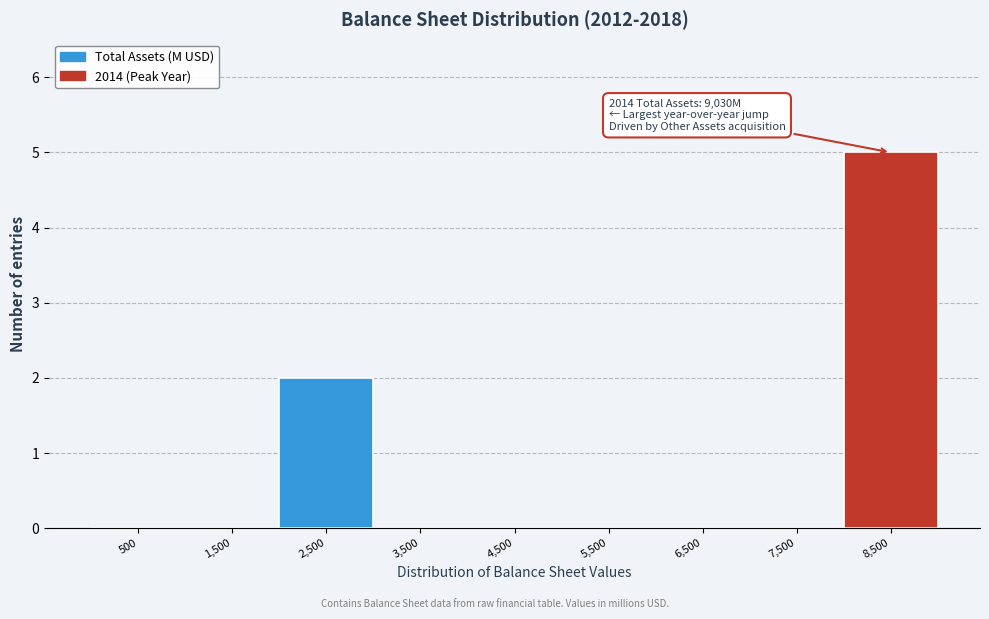

Reading right to left, transcribe all the data shown in this chart.

8,500=5	7,500=0	6,500=0	5,500=0	4,500=0	3,500=0	2,500=2	1,500=0	500=0